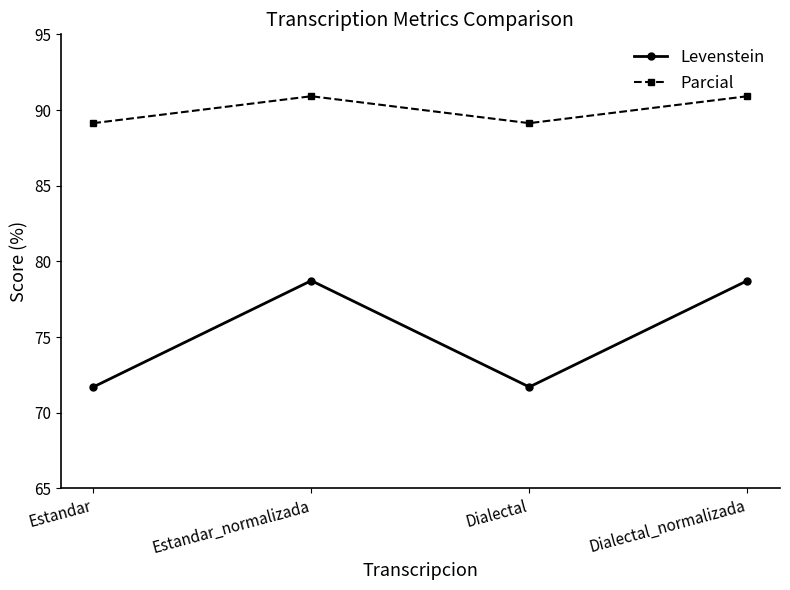

At which label does Levenstein first exceed 78?

Estandar_normalizada